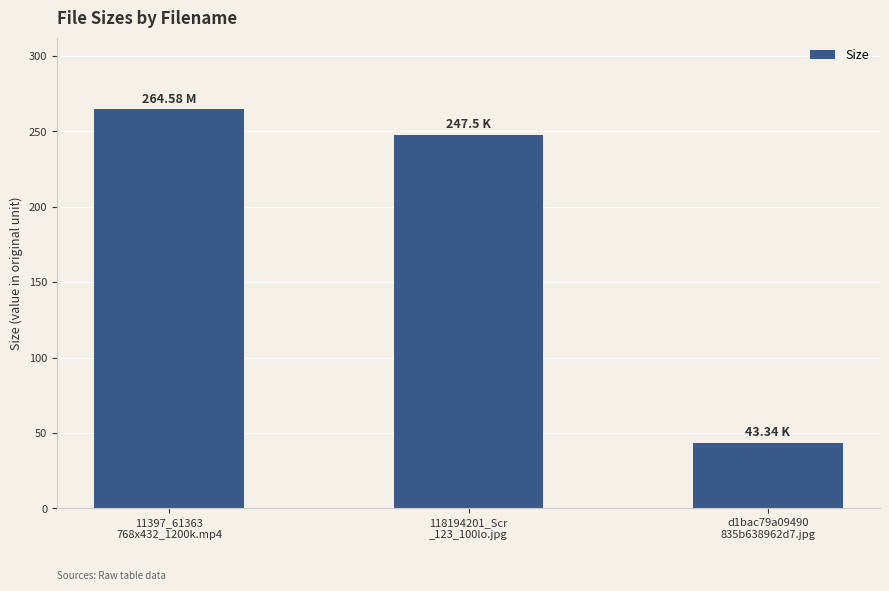

Which category has the highest value across all series?

11397_61363
768x432_1200k.mp4